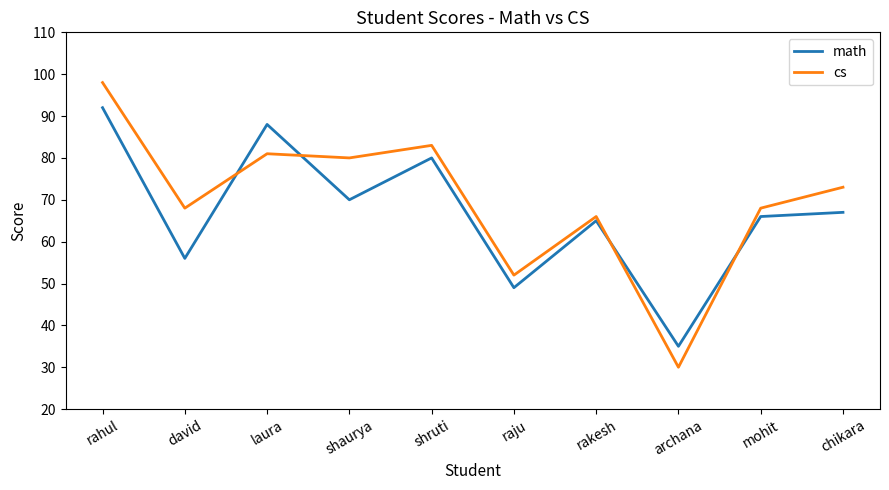

True or false: cs has more than 1 interior local peaks.

True